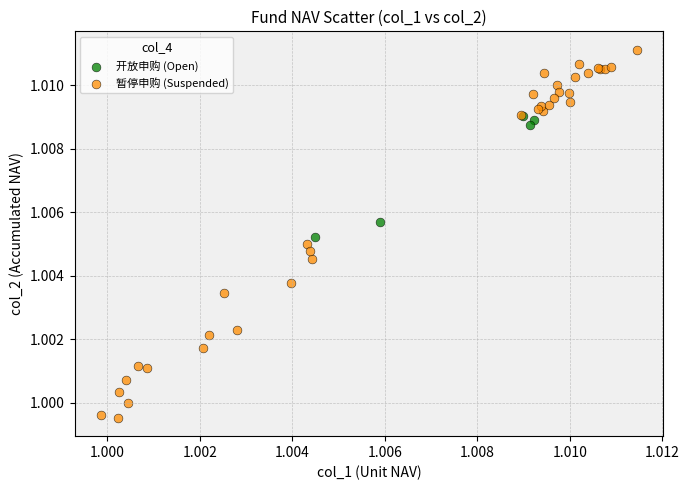

Which series contains the highest Y value?

暂停申购 (Suspended)